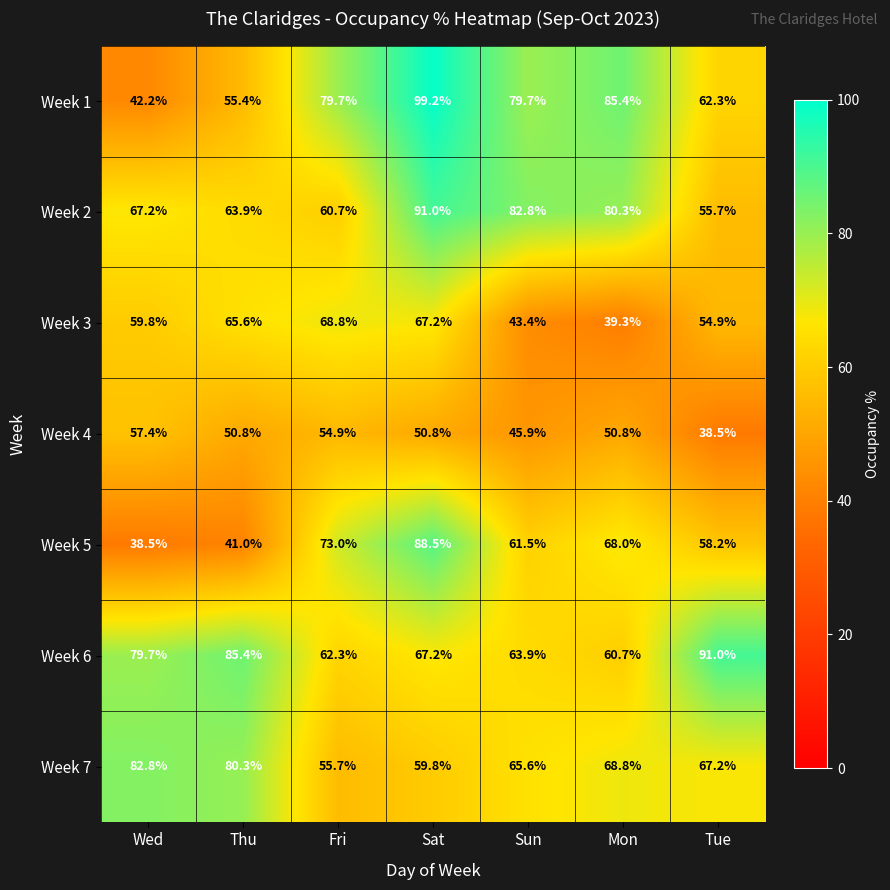

At Wed, list the series in order from largest to smallest.

Week 7, Week 6, Week 2, Week 3, Week 4, Week 1, Week 5